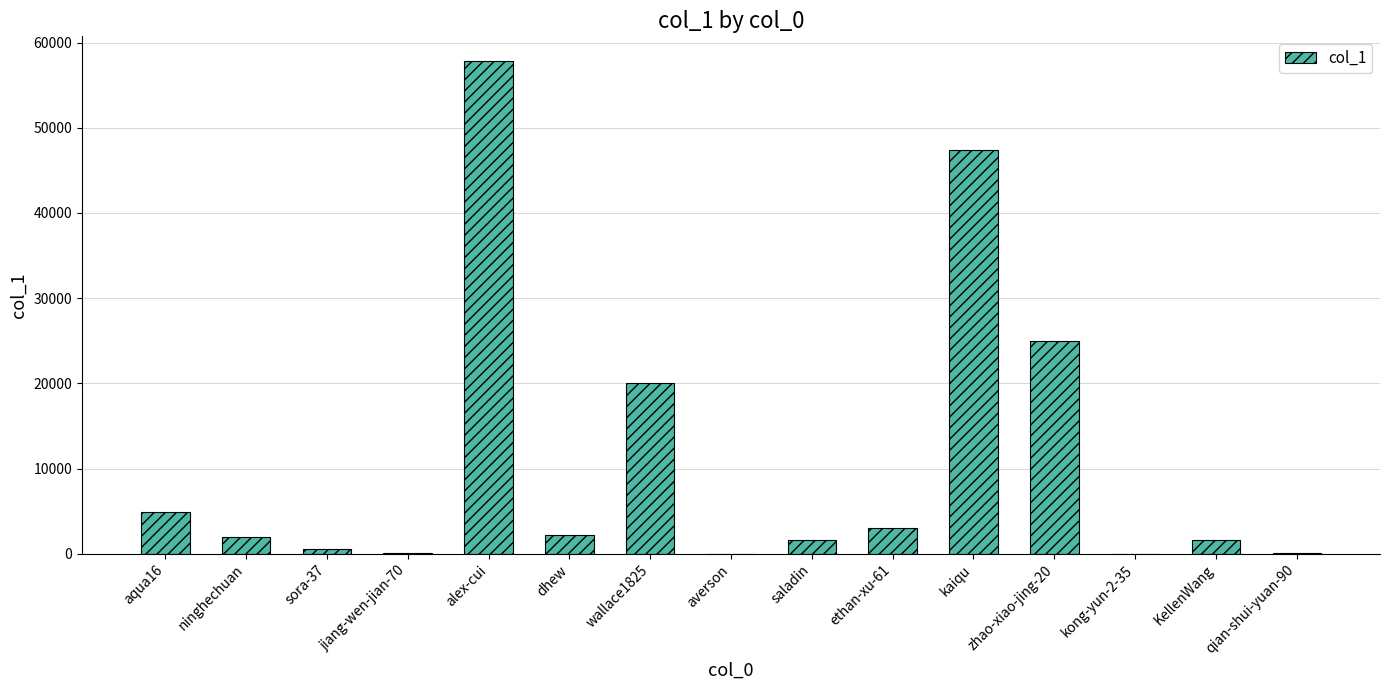

Which has a higher value, zhao-xiao-jing-20 or kong-yun-2-35?

zhao-xiao-jing-20